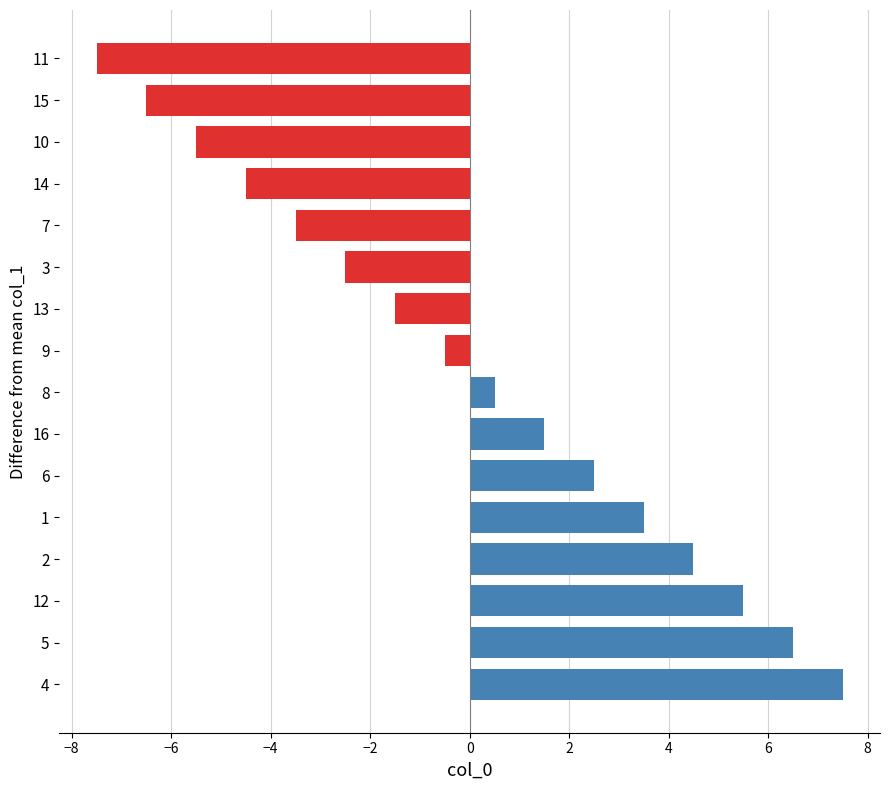

What is the difference between the values at 3 and 4?

10.0